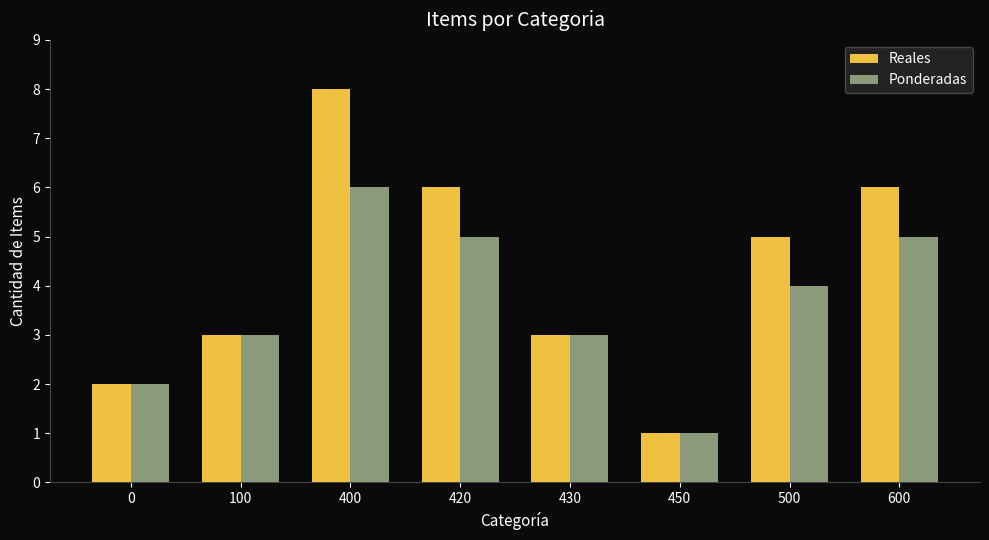

What are all the series names shown in the legend?

Reales, Ponderadas